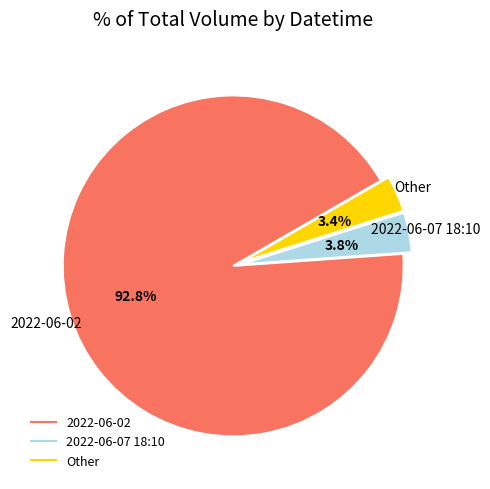

Is there a majority slice in this chart?

Yes